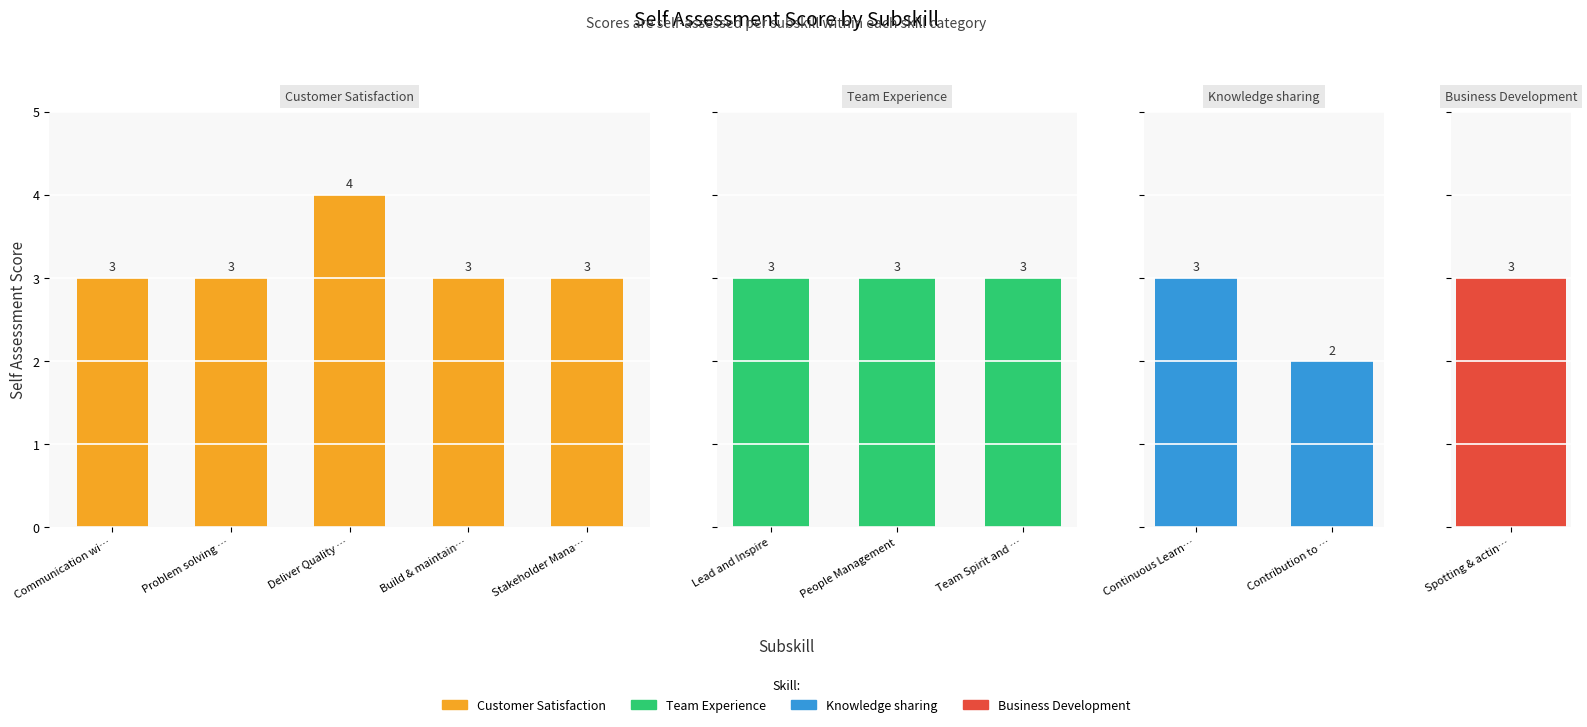

The value at Continuous Learning is 3. True or false?

True